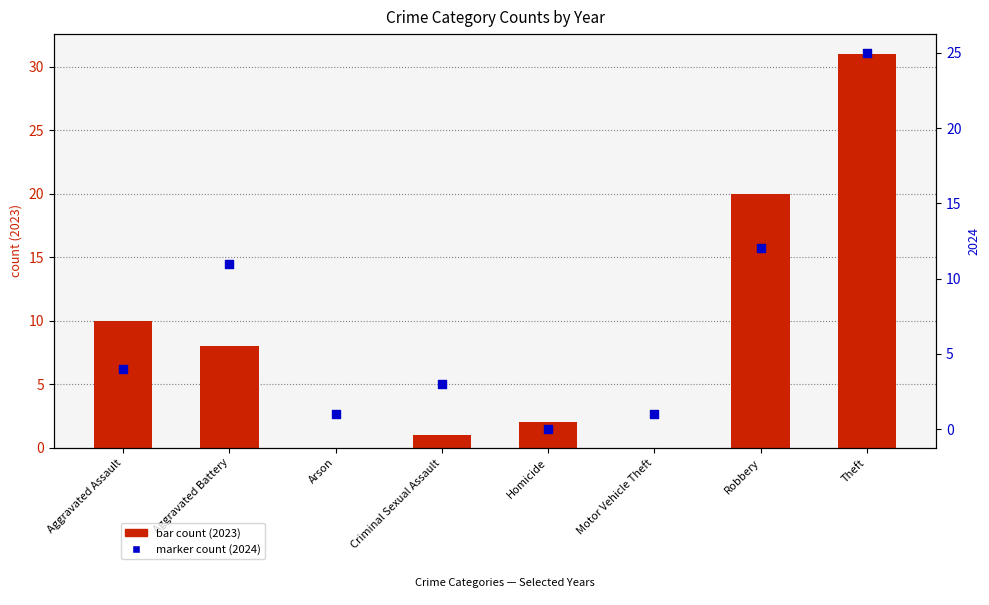

Which series contains the highest Y value?

count (2023)